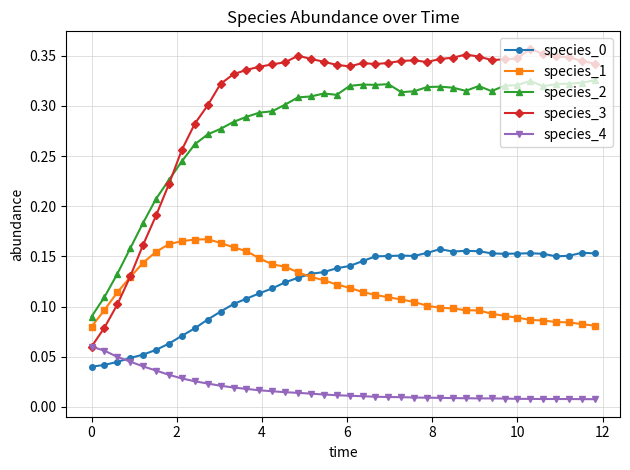

Does the chart have visible grid lines?

Yes